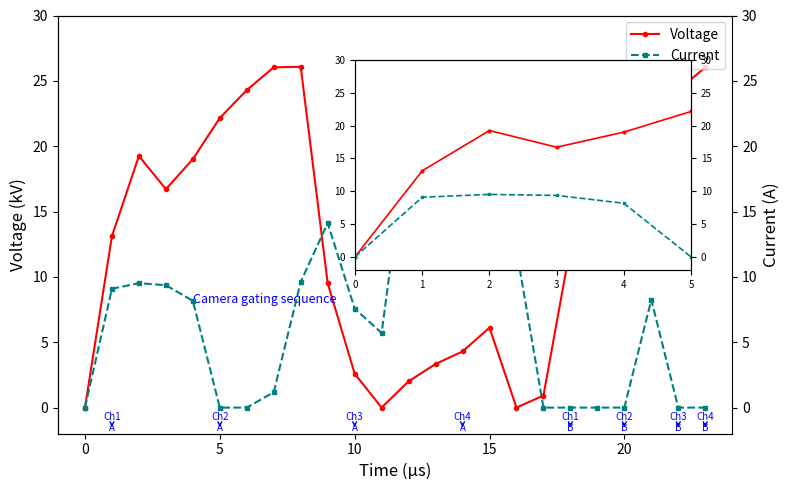

Rank the series at 4 from lowest to highest value.

Current, Voltage